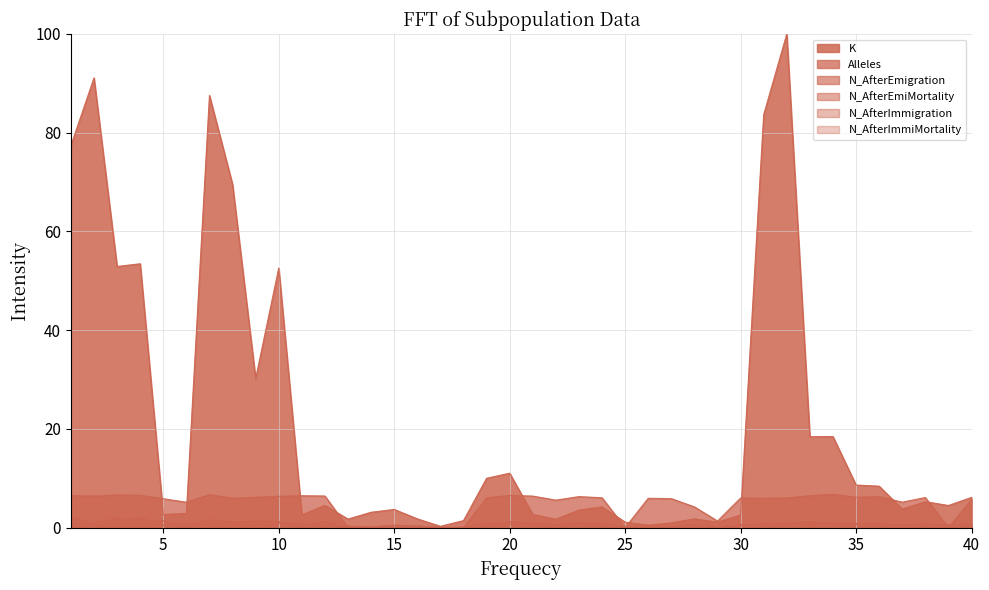

Reading right to left, extract all data points from this chart.

K: 40=6.1	39=4.5	38=5.2	37=3.8	36=8.4	35=8.6	34=18.4	33=18.4	32=100.0	31=83.7	30=2.6	29=1.1	28=1.8	27=1.0	26=0.5	25=1.1	24=4.2	23=3.6	22=1.7	21=2.7	20=11.0	19=10.0	18=1.4	17=0.3	16=1.8	15=3.7	14=3.1	13=1.7	12=4.5	11=2.6	10=52.6	9=30.2	8=69.5	7=87.5	6=2.9	5=2.6	4=53.5	3=52.9	2=91.1	1=77.4
Alleles: 40=5.7	39=0.0	38=6.1	37=5.2	36=6.3	35=6.2	34=6.7	33=6.5	32=6.0	31=5.9	30=6.0	29=1.3	28=4.2	27=5.9	26=5.9	25=0.0	24=6.0	23=6.3	22=5.6	21=6.4	20=6.5	19=6.0	18=0.0	17=0.0	16=0.0	15=0.0	14=0.0	13=0.0	12=6.4	11=6.5	10=6.4	9=6.2	8=6.0	7=6.7	6=5.1	5=5.9	4=6.5	3=6.6	2=6.4	1=6.5
N_AfterEmigration: 40=0.6	39=0.2	38=0.7	37=0.6	36=0.8	35=0.7	34=1.0	33=1.1	32=0.4	31=0.8	30=0.4	29=0.2	28=0.7	27=0.1	26=0.1	25=0.1	24=0.8	23=0.5	22=0.5	21=0.9	20=1.2	19=0.8	18=0.1	17=0.0	16=0.3	15=0.5	14=0.1	13=0.3	12=0.4	11=0.7	10=0.9	9=0.8	8=0.6	7=1.2	6=0.7	5=0.5	4=2.1	3=1.2	2=0.7	1=1.1
N_AfterEmiMortality: 40=0.4	39=0.2	38=0.5	37=0.4	36=0.6	35=0.6	34=1.0	33=1.1	32=0.4	31=0.8	30=0.4	29=0.2	28=0.7	27=0.1	26=0.1	25=0.1	24=0.8	23=0.5	22=0.5	21=0.9	20=1.2	19=0.8	18=0.1	17=0.0	16=0.3	15=0.5	14=0.1	13=0.3	12=0.4	11=0.7	10=0.9	9=0.8	8=0.6	7=1.2	6=0.7	5=0.5	4=2.1	3=1.2	2=0.7	1=1.1
N_AfterImmigration: 40=0.9	39=0.6	38=0.7	37=0.5	36=0.7	35=0.9	34=0.8	33=1.1	32=1.0	31=0.5	30=0.6	29=0.1	28=0.2	27=0.0	26=0.4	25=0.0	24=0.6	23=1.1	22=0.6	21=0.9	20=0.6	19=0.9	18=0.0	17=0.0	16=0.0	15=0.0	14=0.0	13=0.0	12=1.3	11=0.3	10=1.2	9=1.3	8=1.1	7=1.6	6=0.4	5=1.4	4=1.1	3=2.0	2=0.9	1=2.1
N_AfterImmiMortality: 40=0.6	39=0.4	38=0.5	37=0.4	36=0.6	35=0.7	34=0.8	33=1.1	32=1.0	31=0.5	30=0.6	29=0.1	28=0.2	27=0.0	26=0.4	25=0.0	24=0.6	23=1.1	22=0.6	21=0.9	20=0.6	19=0.9	18=0.0	17=0.0	16=0.0	15=0.0	14=0.0	13=0.0	12=1.3	11=0.3	10=1.2	9=1.3	8=1.1	7=1.6	6=0.4	5=1.4	4=1.1	3=2.0	2=0.9	1=2.1